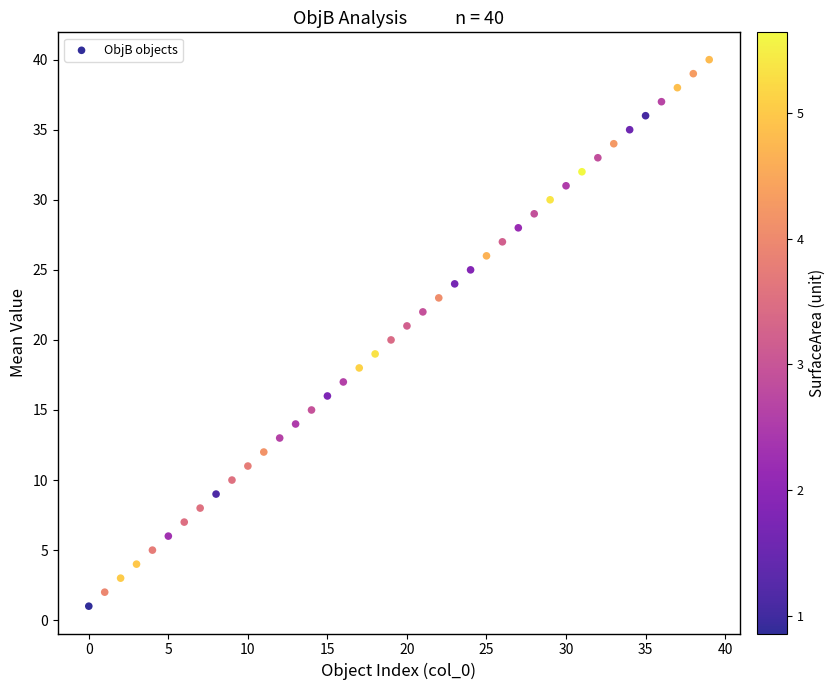

What is the range of Y values (max minus min)?

39